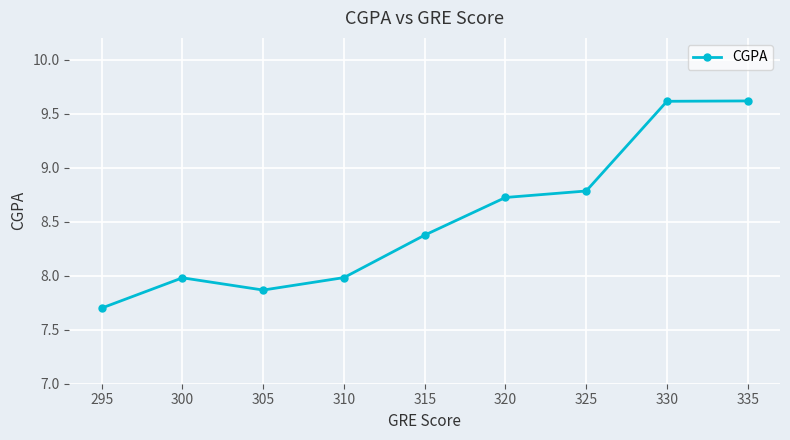

The chart shows a value of 9.6 at 335. True or false?

True